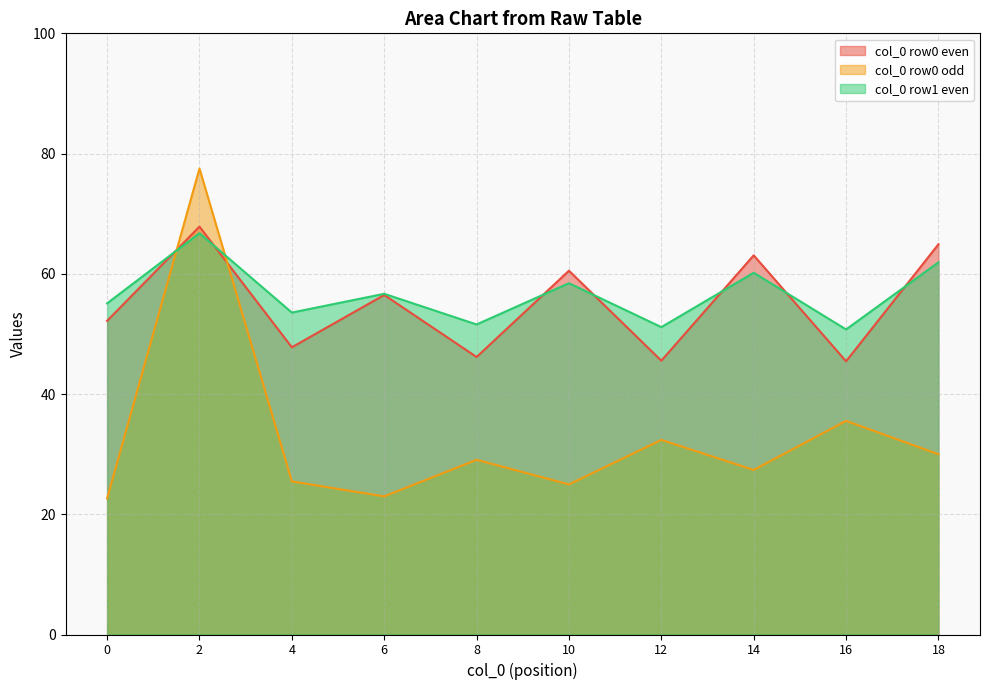

What are all the series names shown in the legend?

col_0 row0 even, col_0 row0 odd, col_0 row1 even